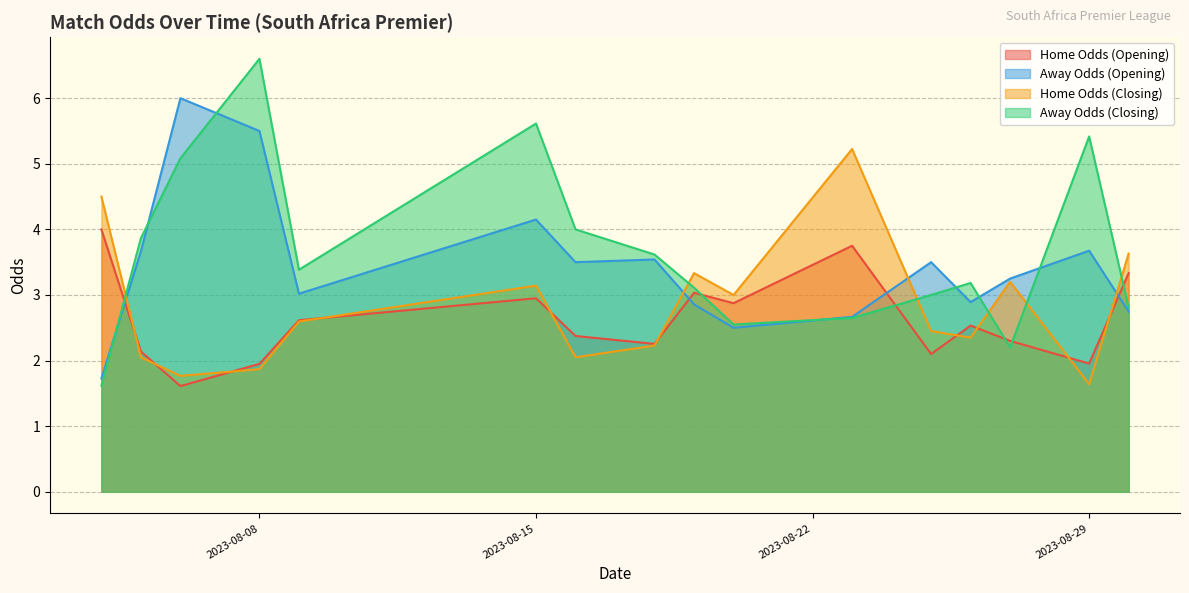

List the series in order of their peak value, highest first.

Away Odds (Closing), Away Odds (Opening), Home Odds (Closing), Home Odds (Opening)